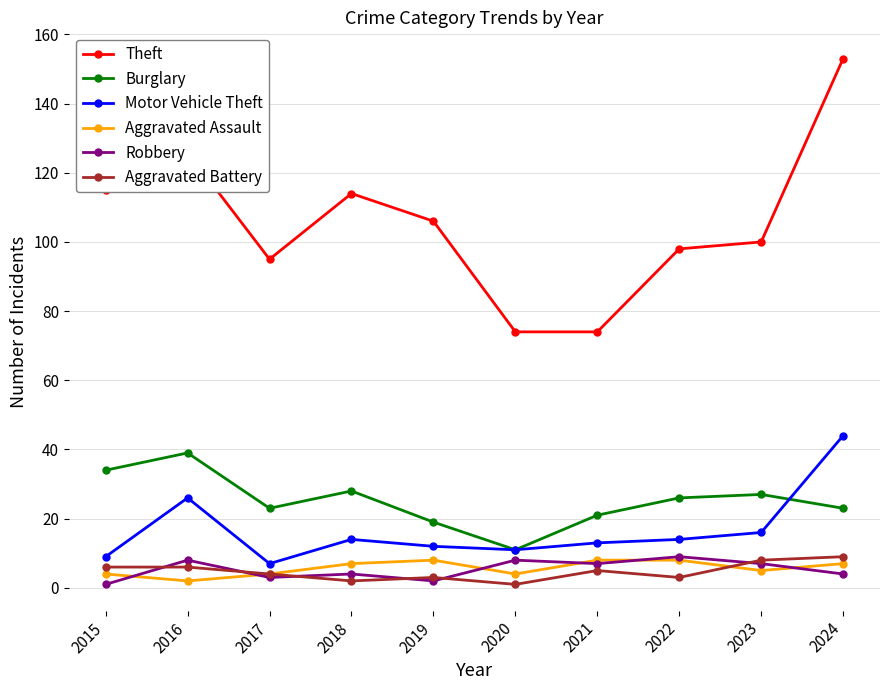

How many series are shown in this chart?

6